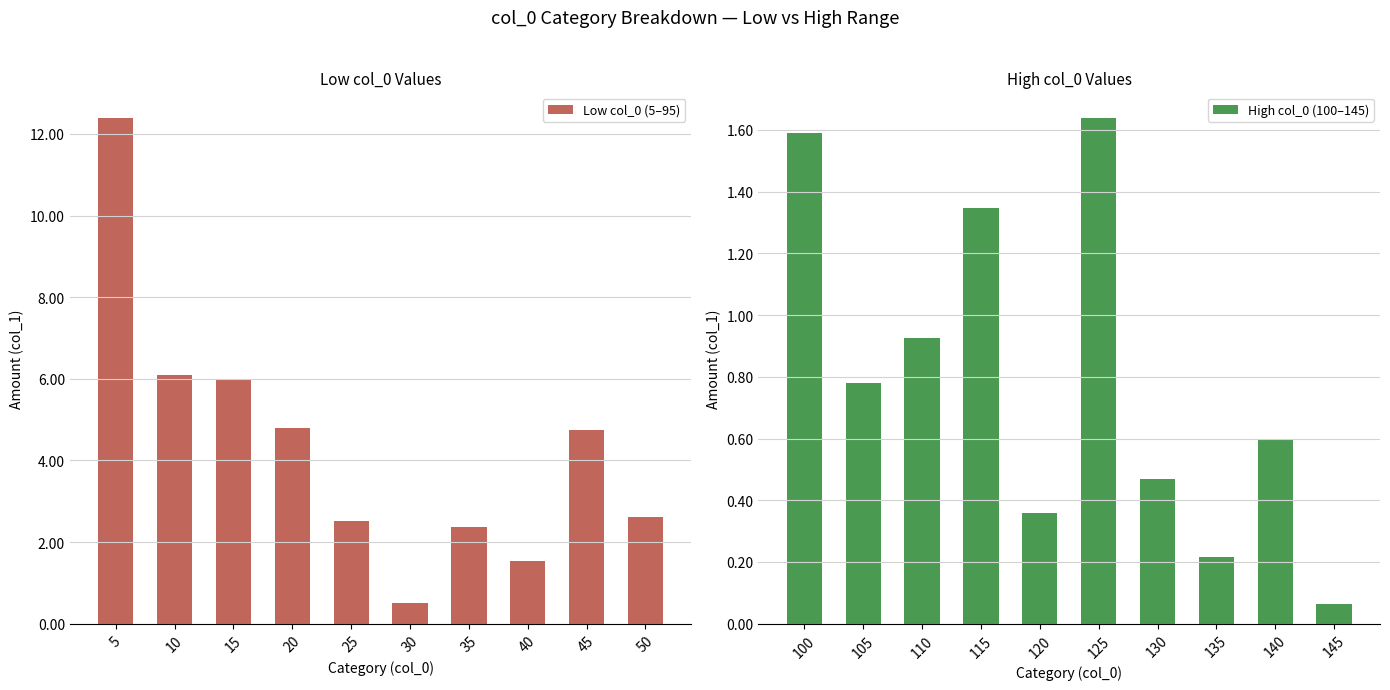

What is the sum of the Low col_0 (5–95) values at 5 and 35?

14.8